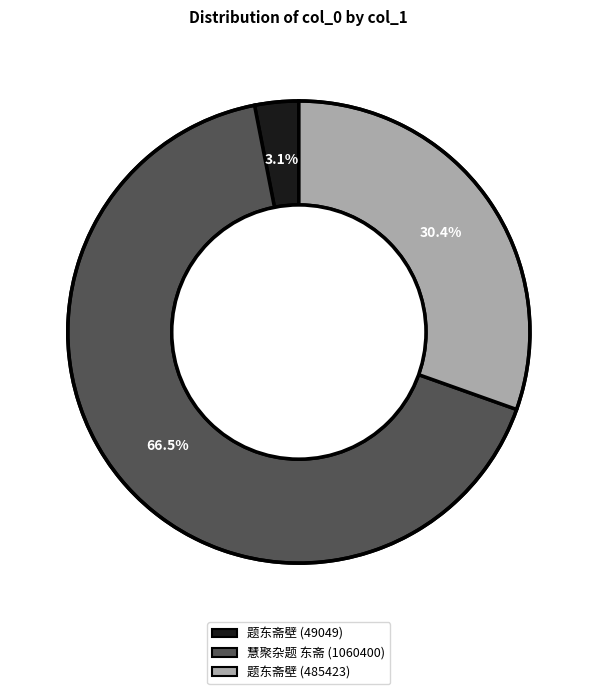

To the nearest percent, what is the combined percentage of 题东斋壁 (49049) and 题东斋壁 (485423)?

34%